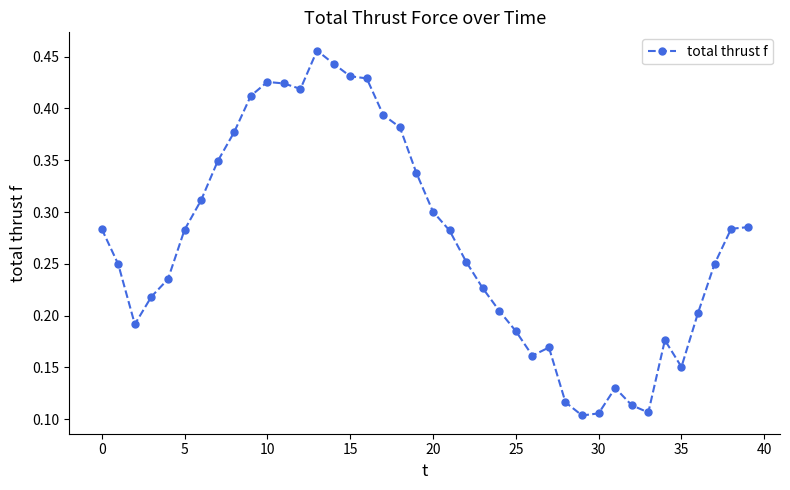

What is the sum of all values?

10.9